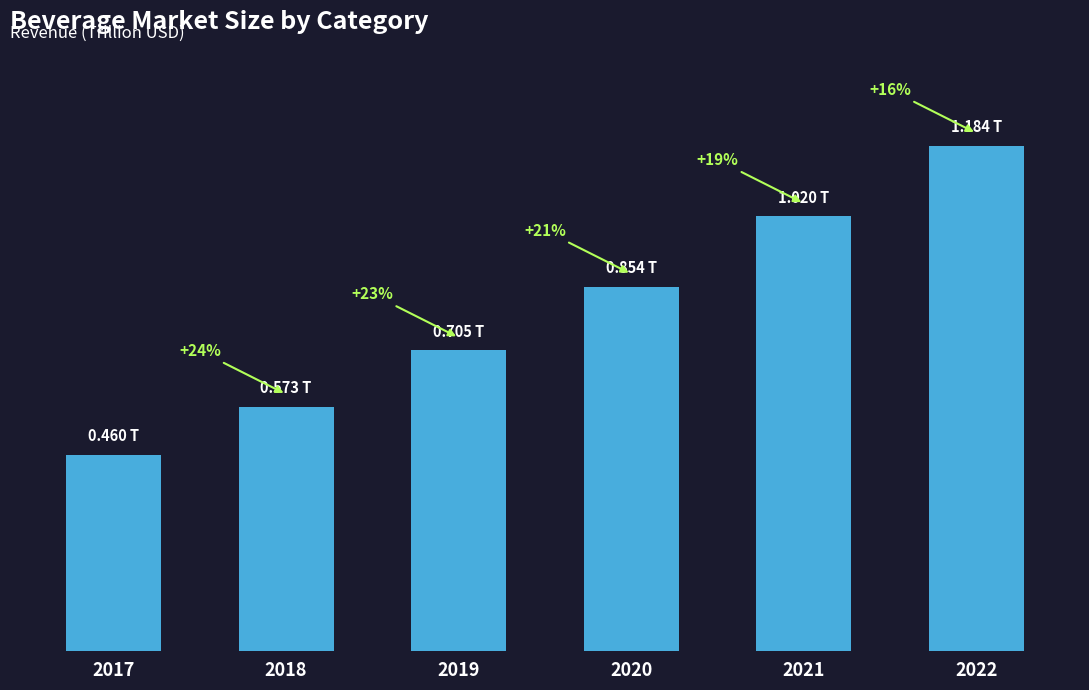

Does the chart contain any negative values?

No